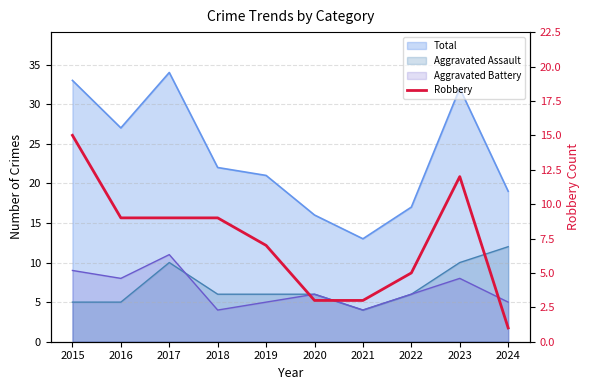

How many data points does each series have?

10